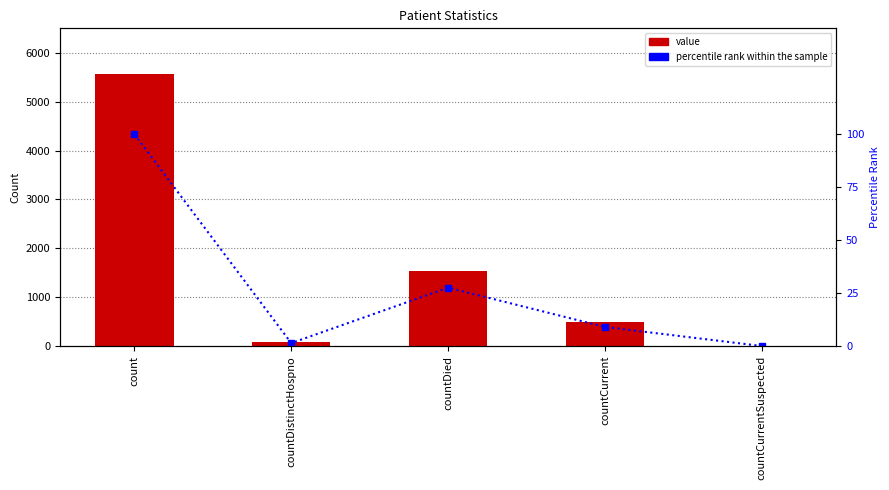

Where does the percentile rank within the sample series first go above 9?

count